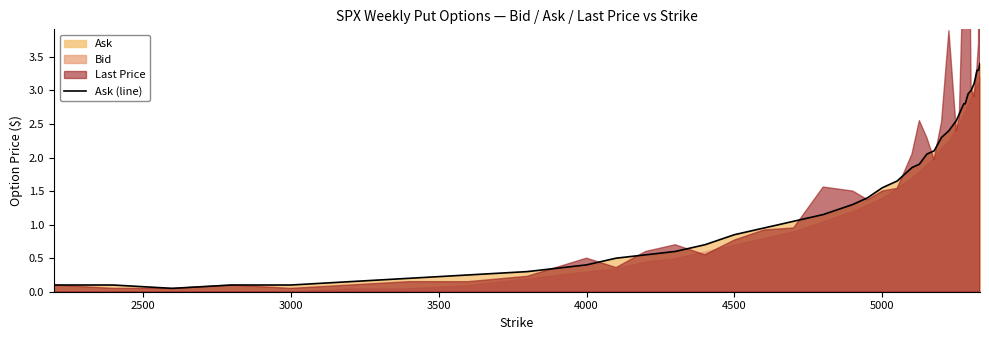

What is the highest value of the Ask (line) series?

3.4